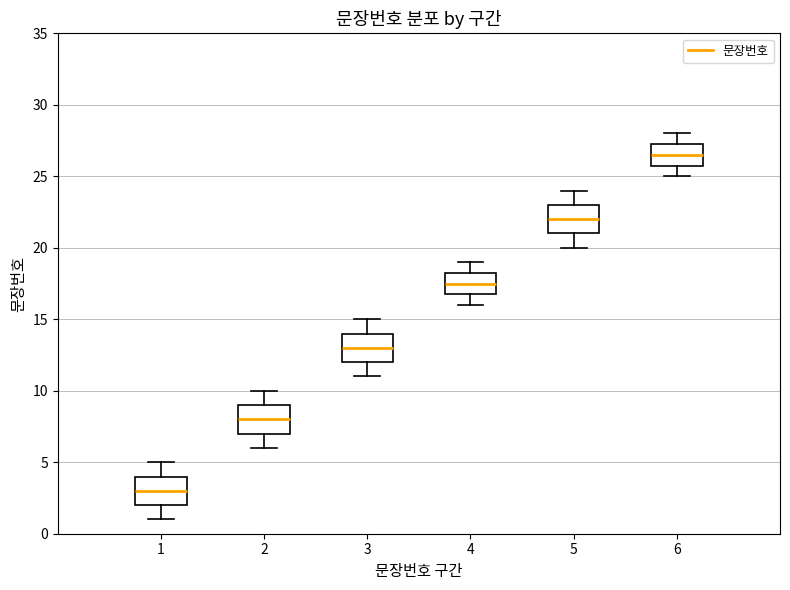

Which box's median line is the highest?

6